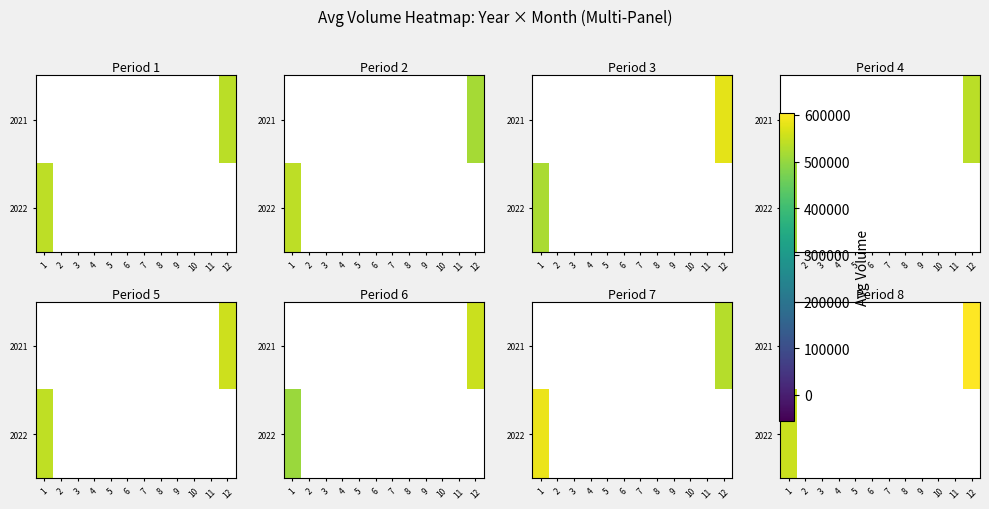

At which label is 2022 closest to 551029?

1